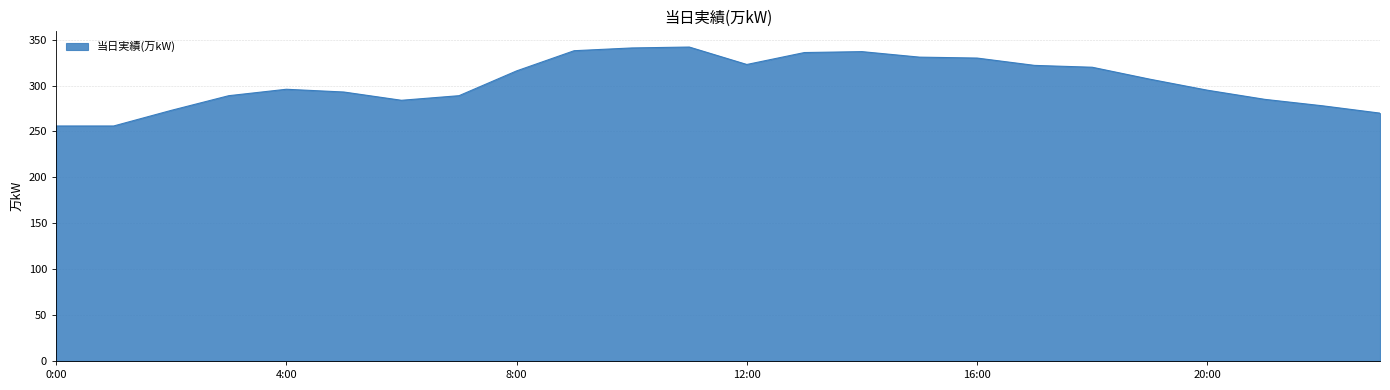

What is the smallest value displayed?

256